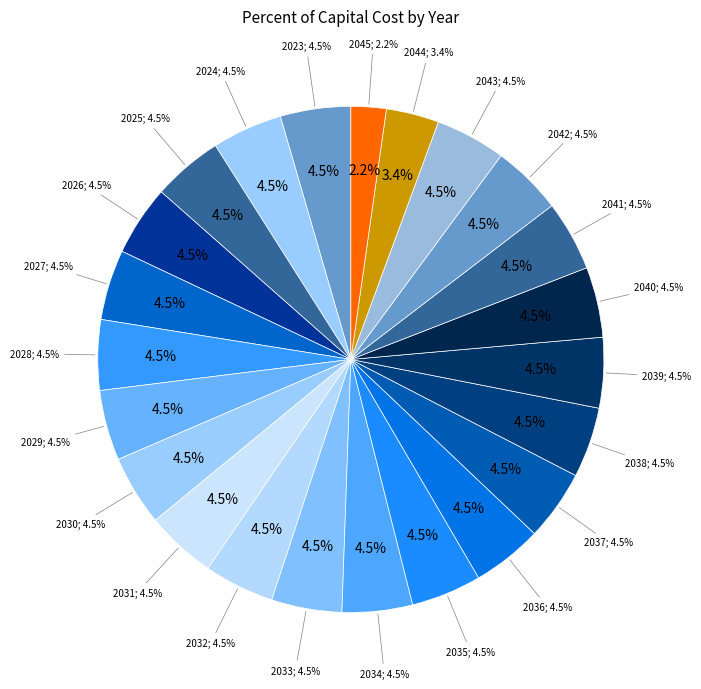

Which slice is the smallest?

2045